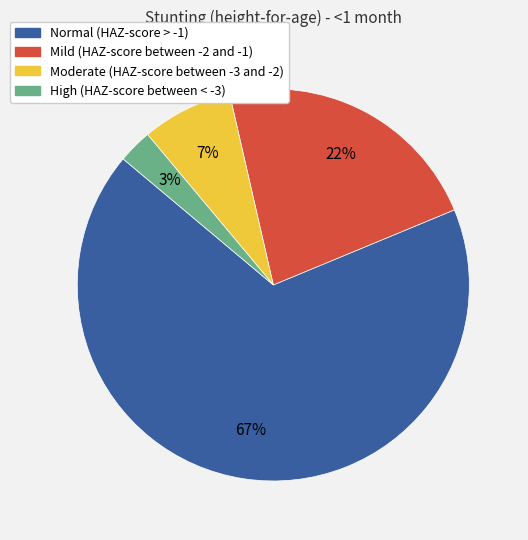

To the nearest percent, what portion does Moderate (HAZ-score between -3 and -2) represent?

7%